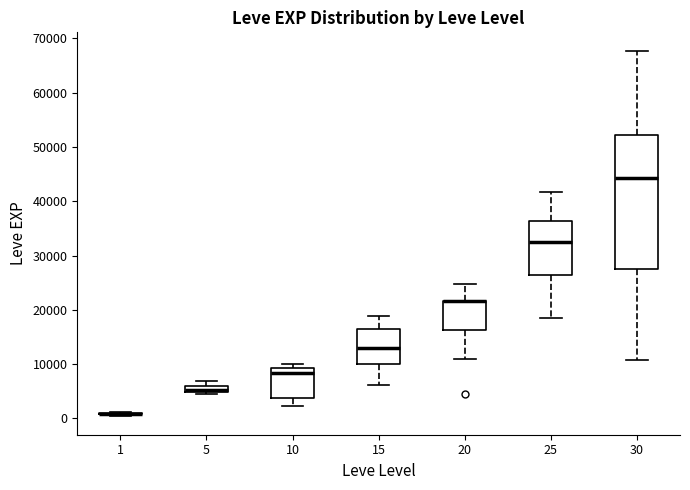

Where is the lower edge of the box at x = 5 on the y-axis? The values are not printed on the chart, so give them approximately, as read against the axis.

5000